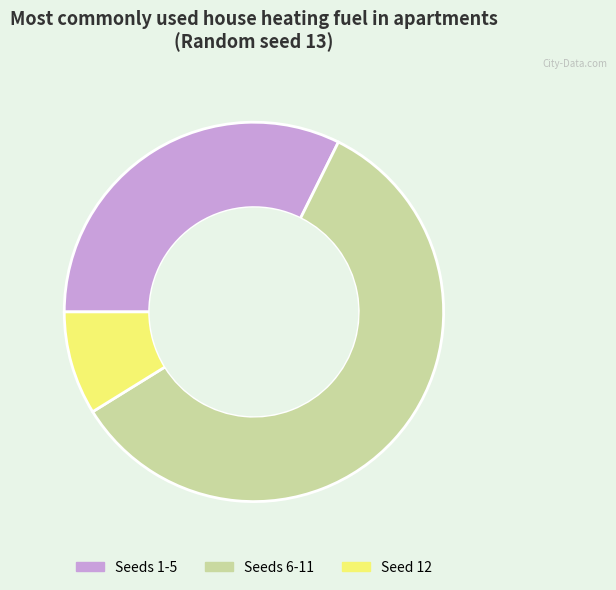

Is there any slice that represents more than half of the pie?

Yes